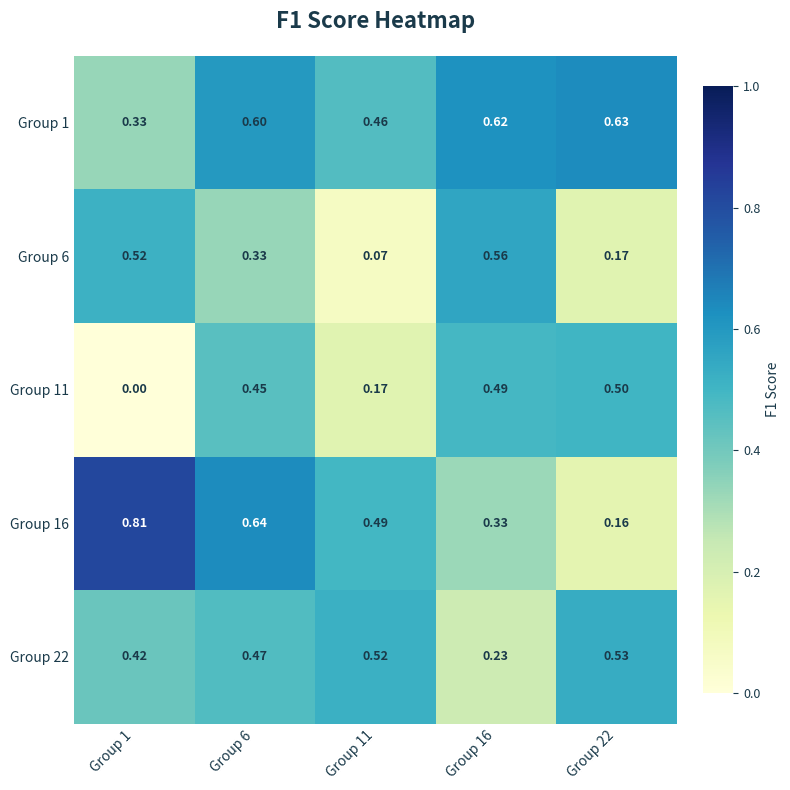

Count the number of categories in the chart.

5